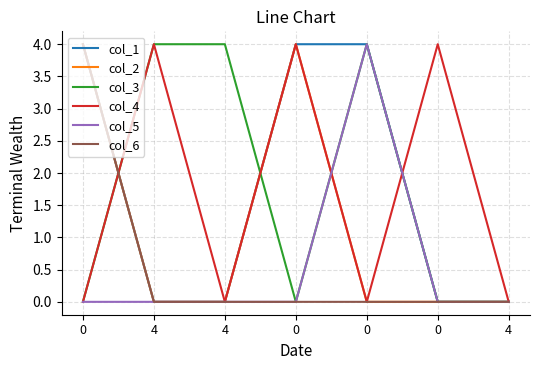

Between which two adjacent categories do col_2 and col_3 first intersect?

0 and 4